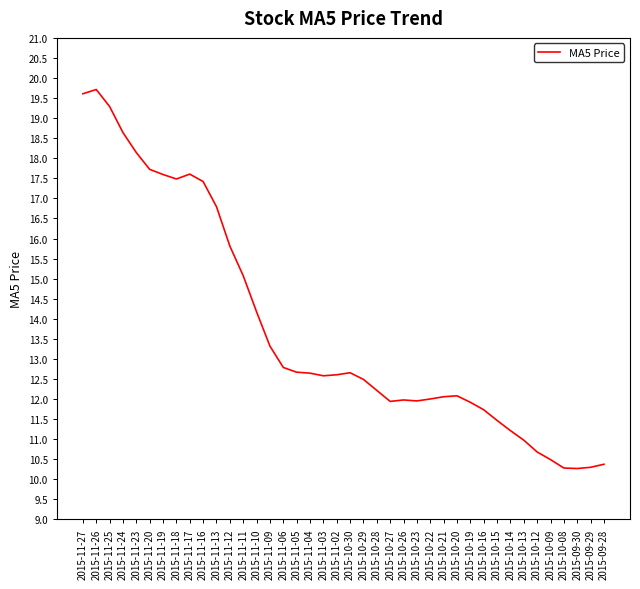

At which category does the data reach its first local peak?

2015-11-26